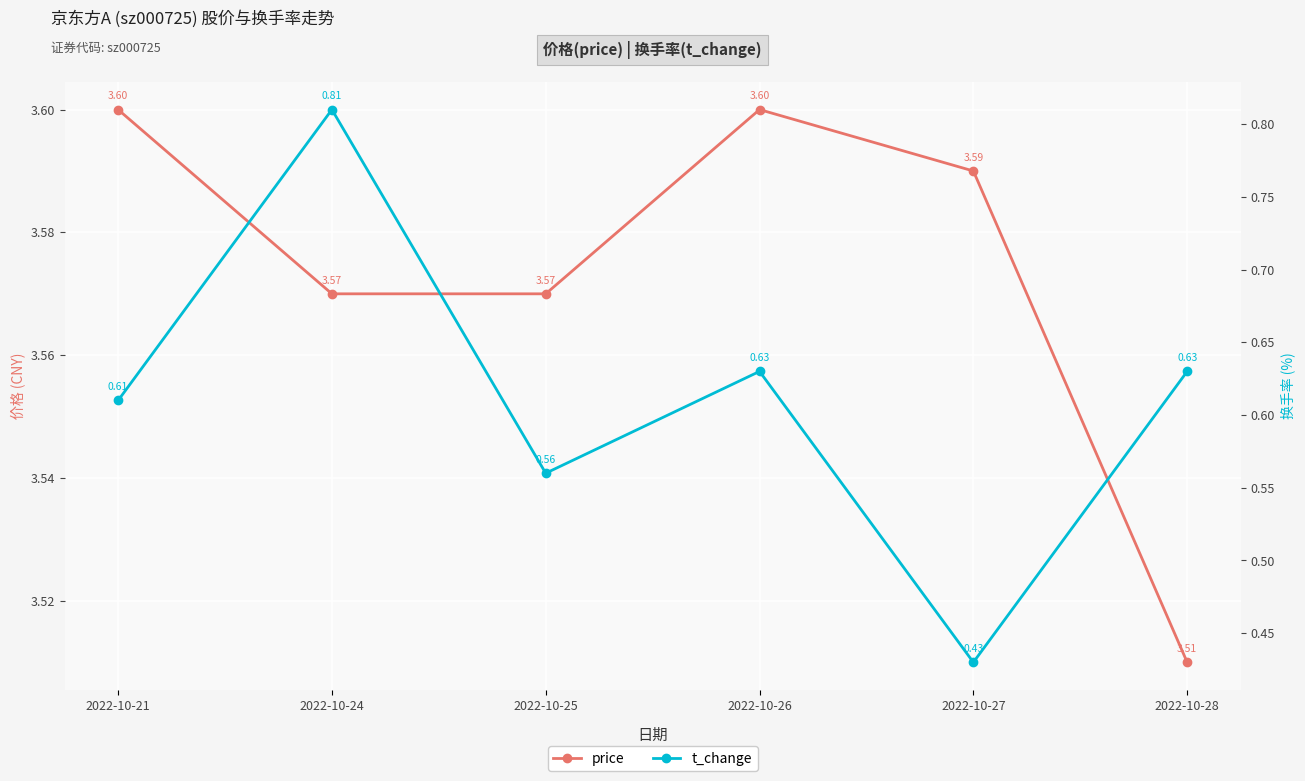

Which series has the widest spread of values?

t_change